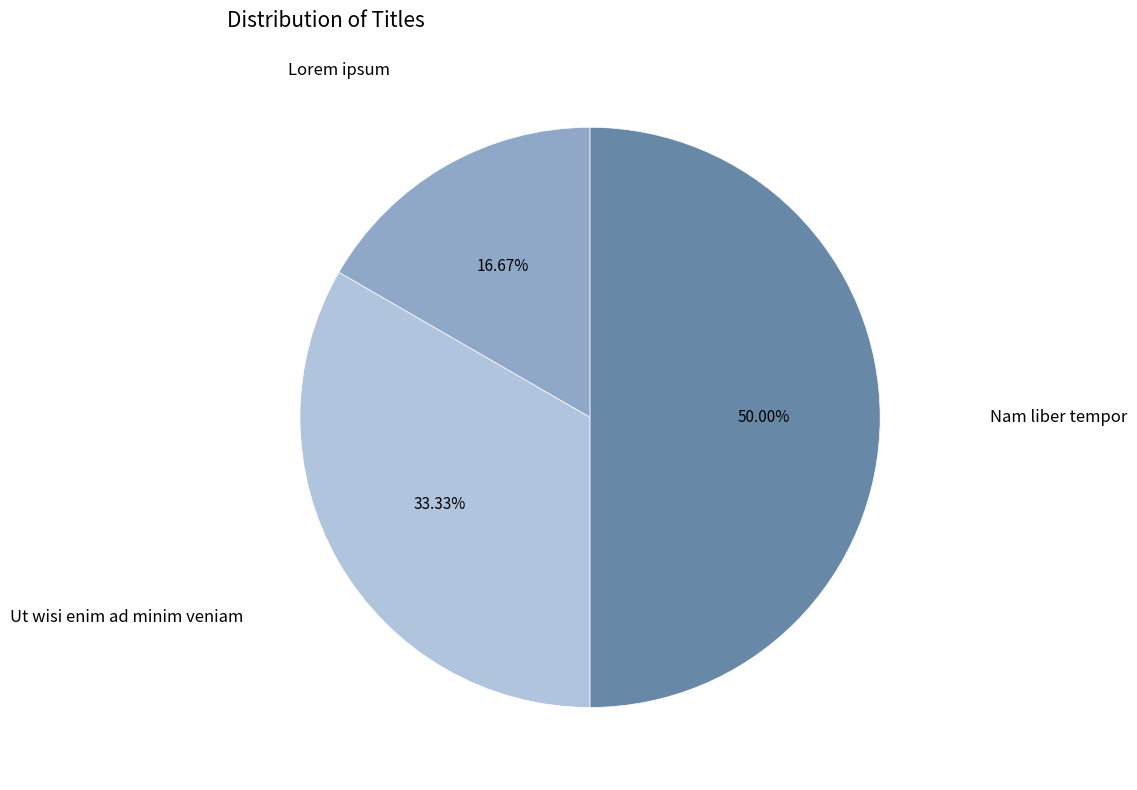

What is the ratio of the value at Lorem ipsum to the value at Nam liber tempor?

0.3